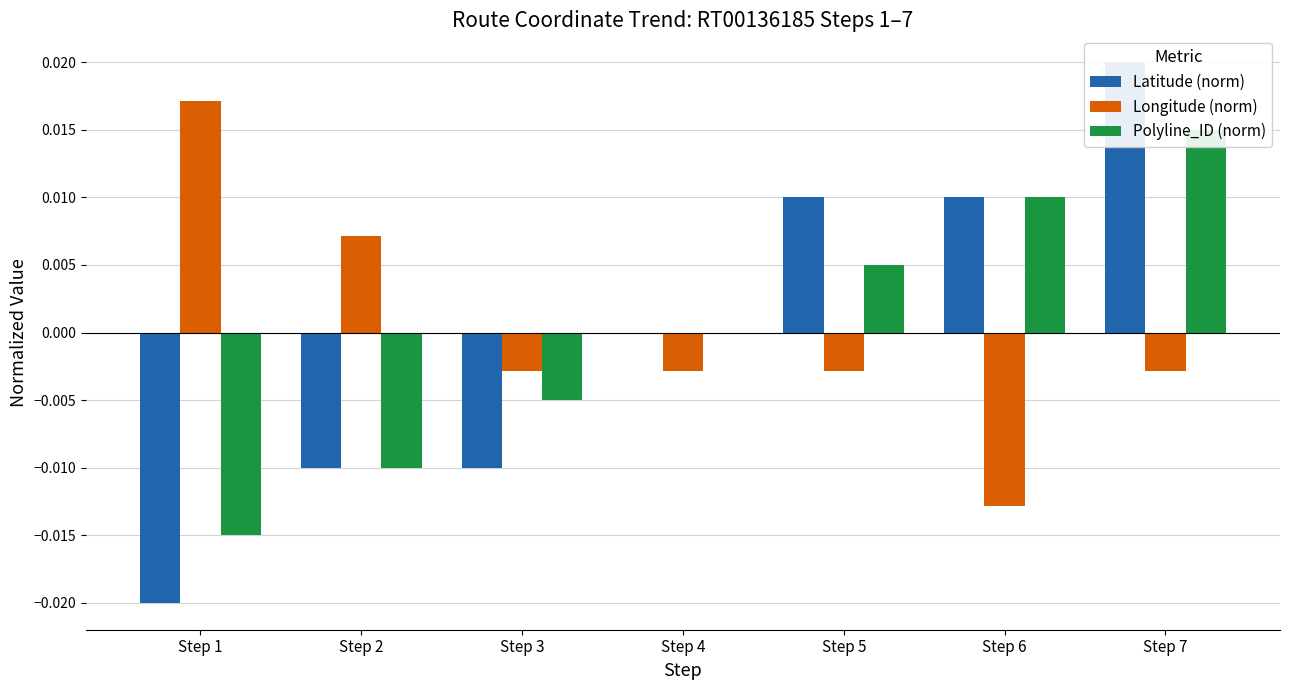

Does the chart contain any negative values?

Yes